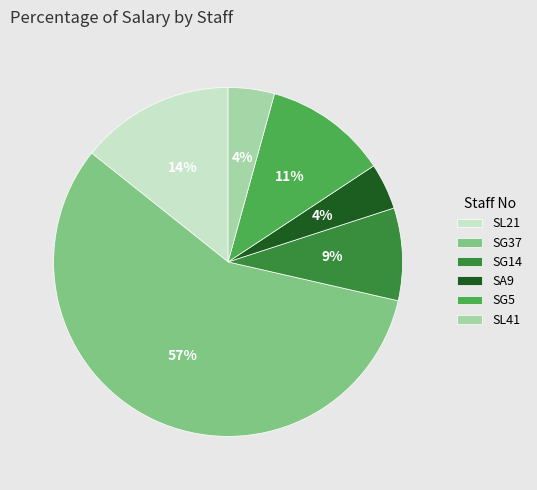

Is there a majority slice in this chart?

Yes